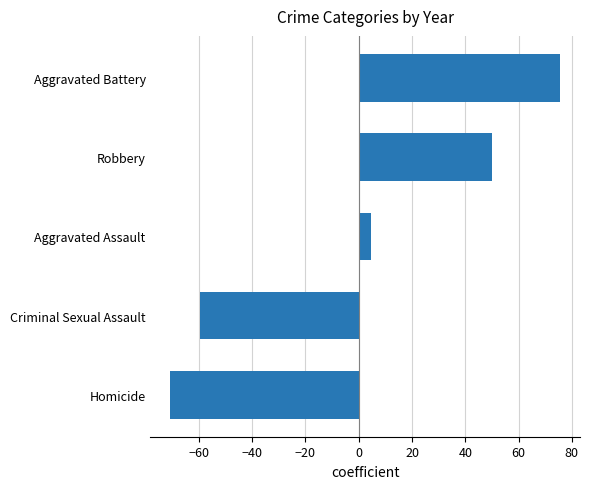

What value does the data have at Aggravated Battery?

75.8